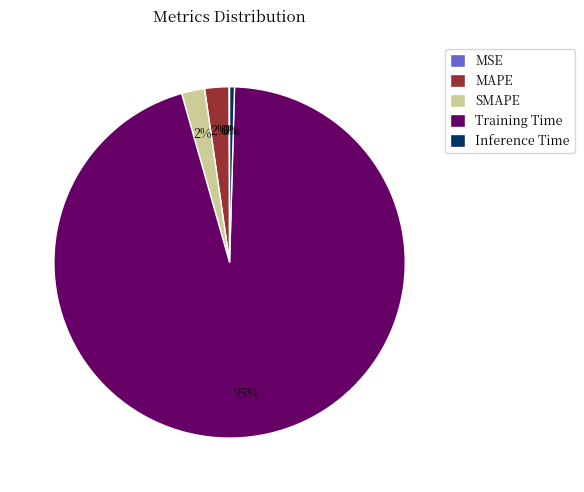

Do MAPE and Training Time together represent more than half of the pie?

Yes